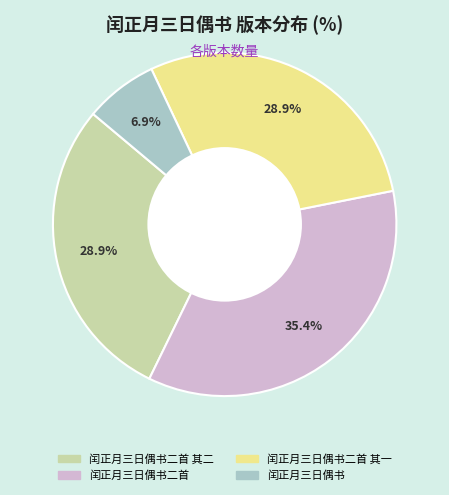

Do 闰正月三日偶书二首 其二 and 闰正月三日偶书二首 together represent more than half of the pie?

Yes